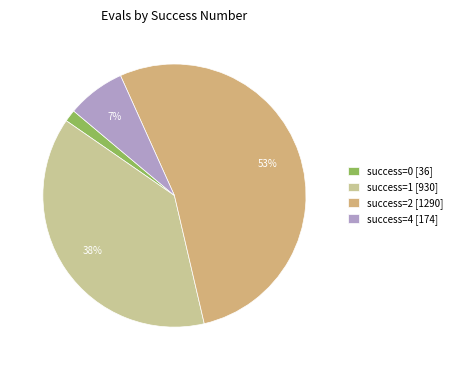

How many segments does this pie chart have?

4